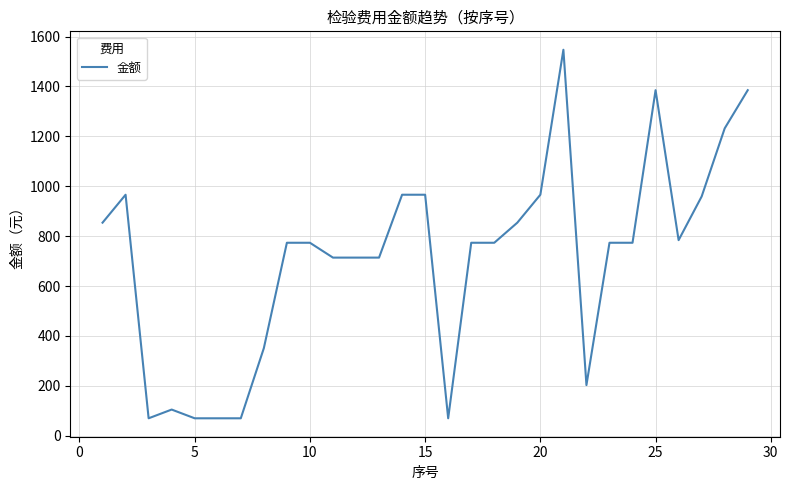

What is the average value?

712.3